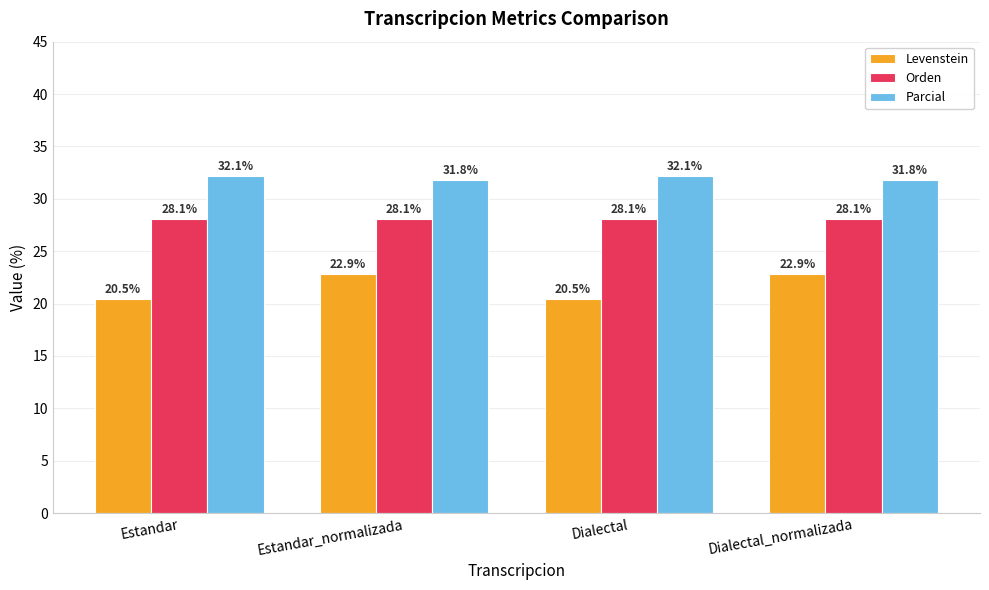

Reading right to left, transcribe all the data shown in this chart.

Levenstein: Dialectal_normalizada=22.9	Dialectal=20.5	Estandar_normalizada=22.9	Estandar=20.5
Orden: Dialectal_normalizada=28.1	Dialectal=28.1	Estandar_normalizada=28.1	Estandar=28.1
Parcial: Dialectal_normalizada=31.8	Dialectal=32.1	Estandar_normalizada=31.8	Estandar=32.1